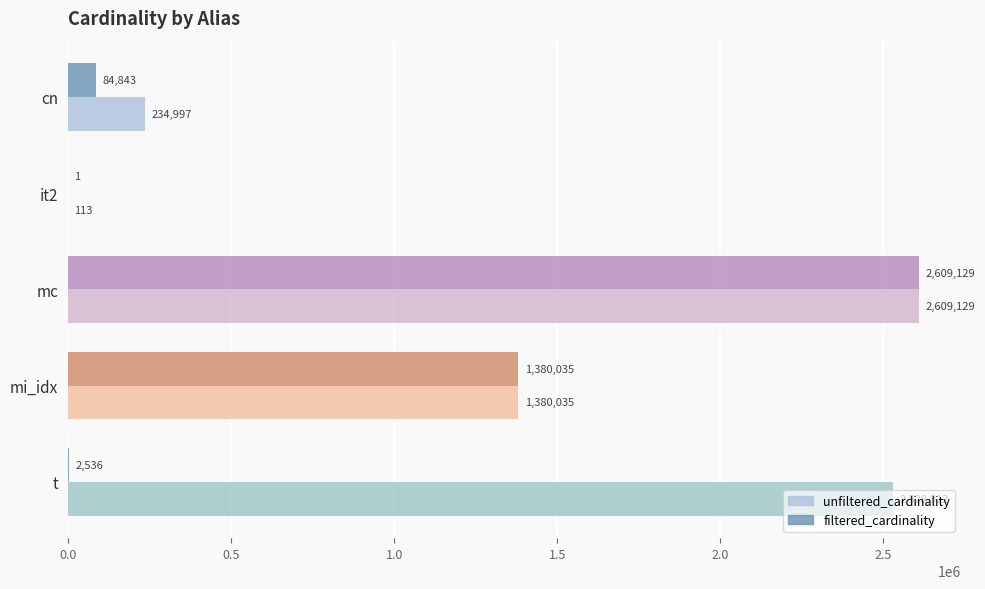

What is the greatest value displayed?

2609129